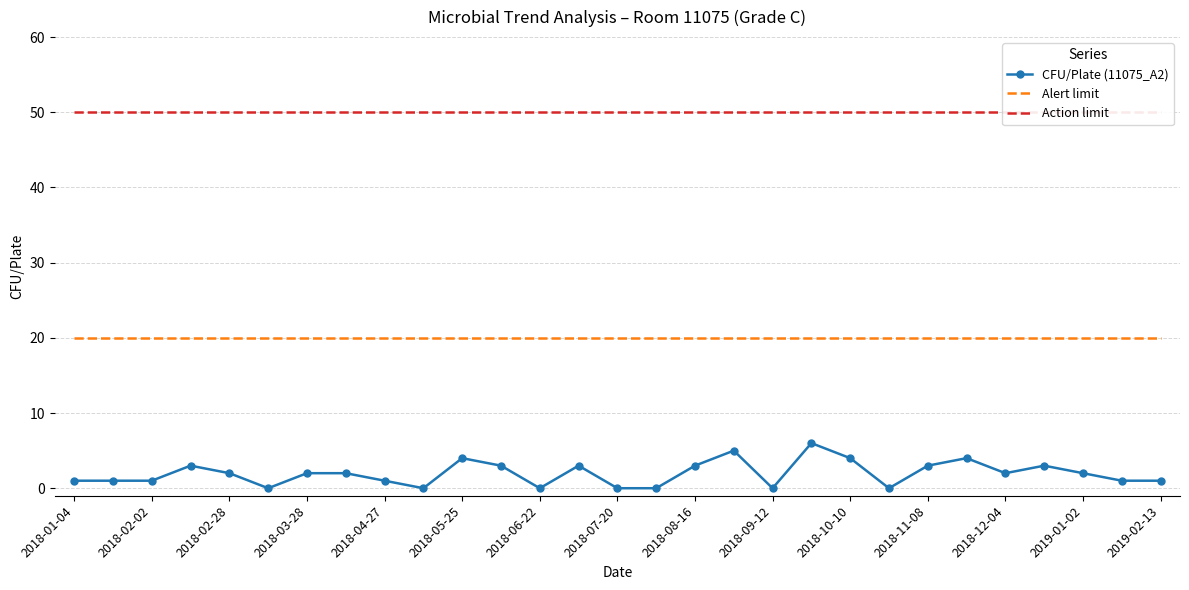

Reading left to right, transcribe all the data shown in this chart.

CFU/Plate (11075_A2): 1	1	1	3	2	0	2	2	1	0	4	3	0	3	0	0	3	5	0	6	4	0	3	4	2	3	2	1	1
Alert limit: 20	20	20	20	20	20	20	20	20	20	20	20	20	20	20	20	20	20	20	20	20	20	20	20	20	20	20	20	20
Action limit: 50	50	50	50	50	50	50	50	50	50	50	50	50	50	50	50	50	50	50	50	50	50	50	50	50	50	50	50	50